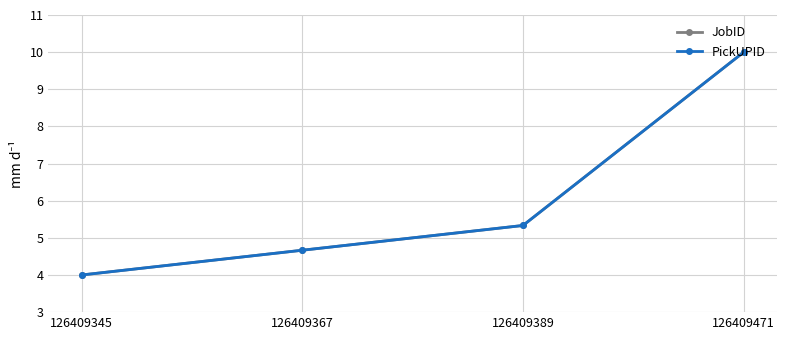

Where does the PickUPID series first go above 5?

126409389